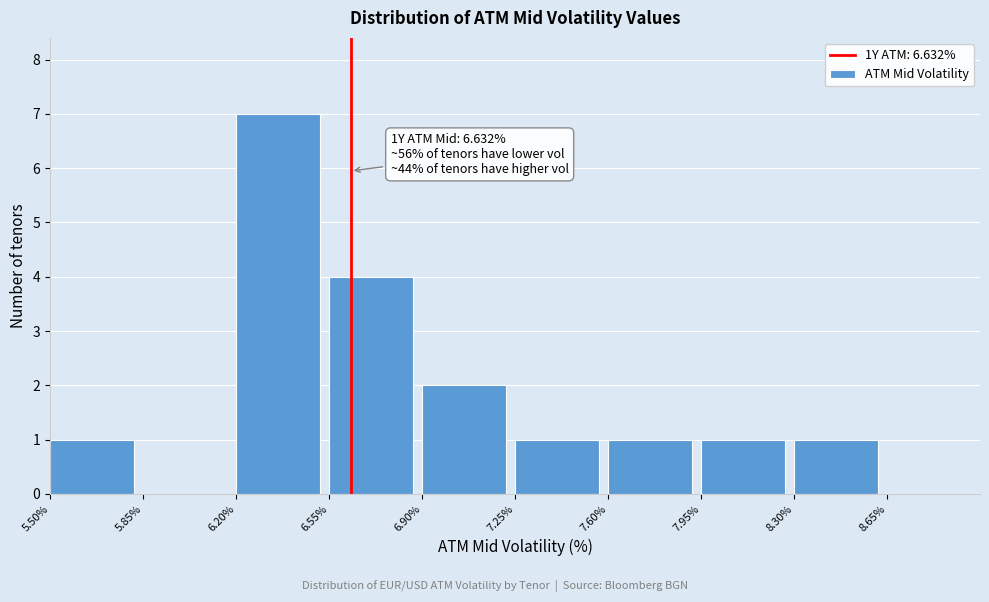

Which range on the x-axis has the tallest bar?

6.20 to 6.55